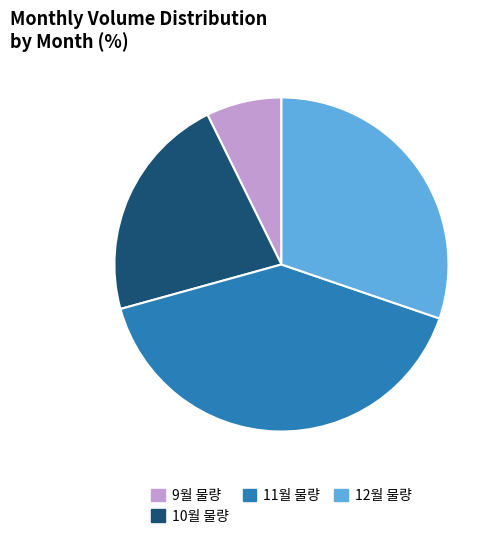

Does 12월 물량 represent more than half of the total?

No